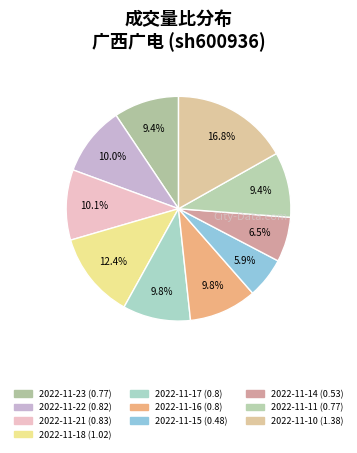

How many slices are in this pie chart?

10